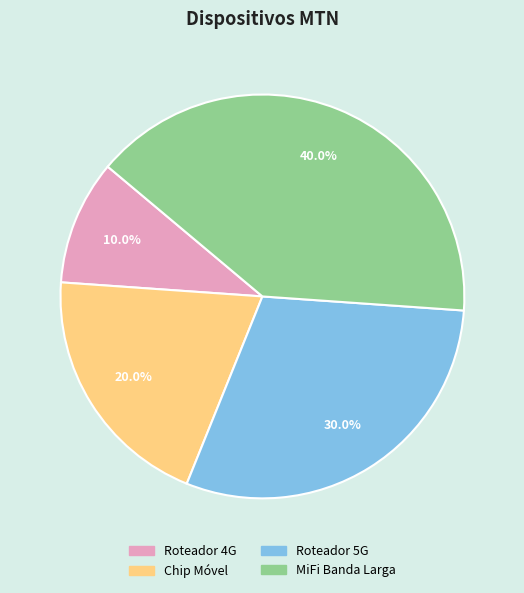

To the nearest percent, what percentage of the pie is Chip Móvel?

20%